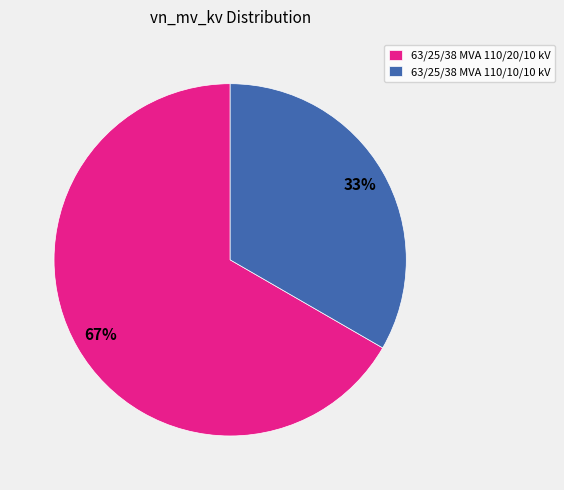

Which has a higher value, 63/25/38 MVA 110/10/10 kV or 63/25/38 MVA 110/20/10 kV?

63/25/38 MVA 110/20/10 kV